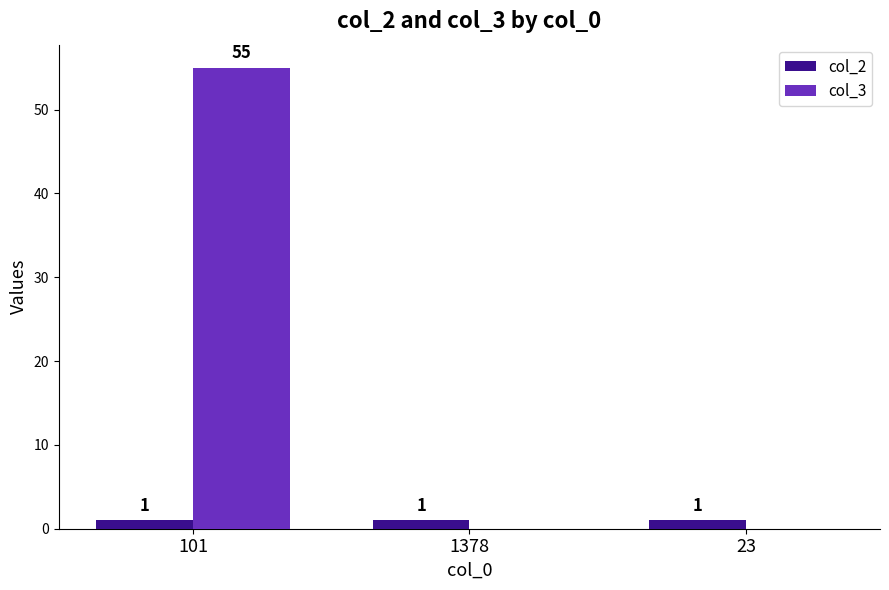

What is the approximate value of col_2 at 23?

1